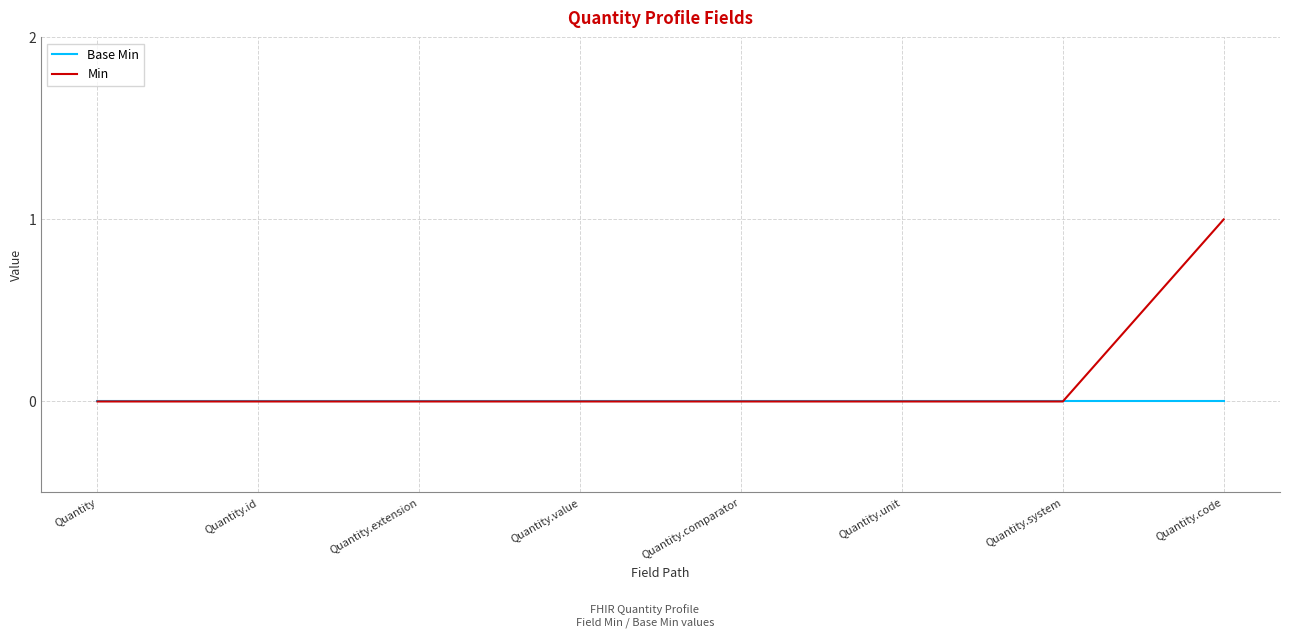

The value of Min at Quantity.extension is 0. True or false?

True